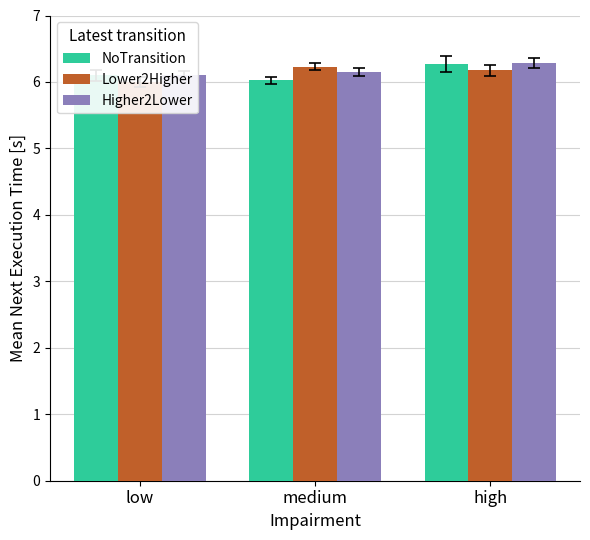

What is the smallest value displayed?

6.0